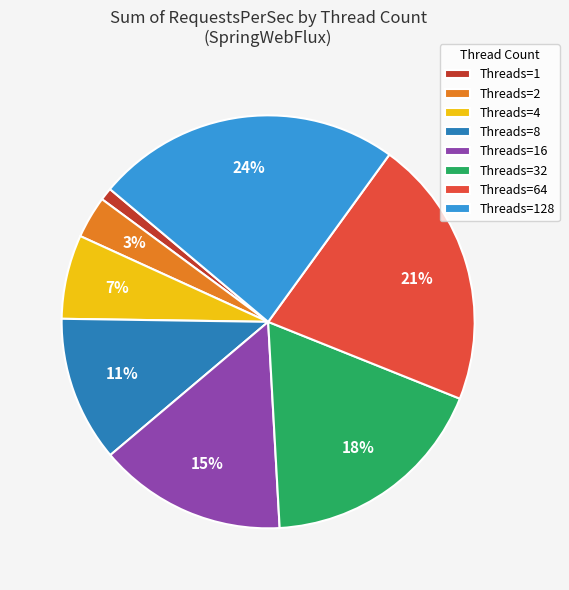

Which has a higher value, Threads=128 or Threads=8?

Threads=128